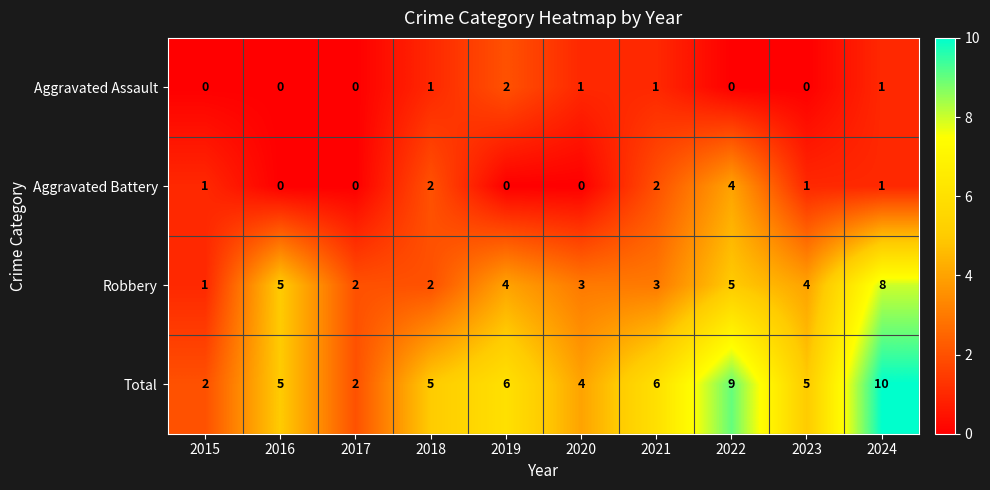

Count the Aggravated Battery values in the range 0 to 2.

9